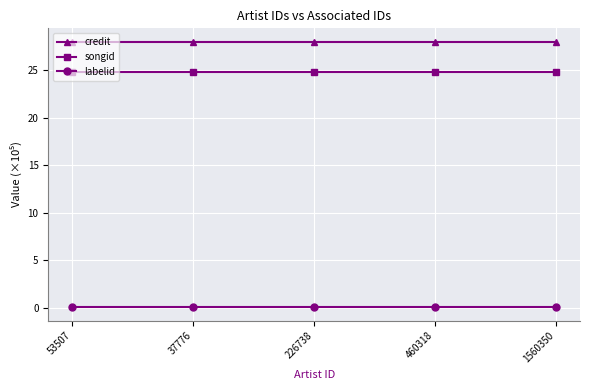

Is this an area chart (filled region under the line)?

No